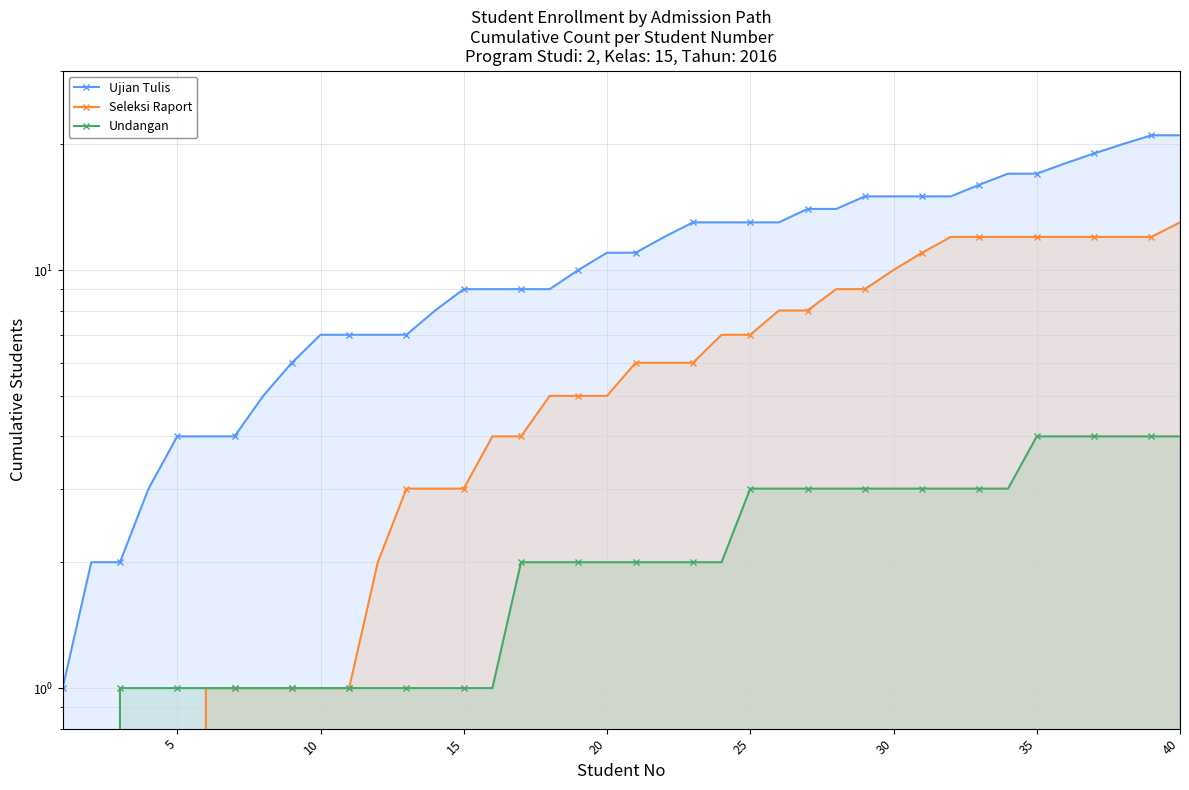

Between 22 and 29, which series saw the biggest shift?

Seleksi Raport